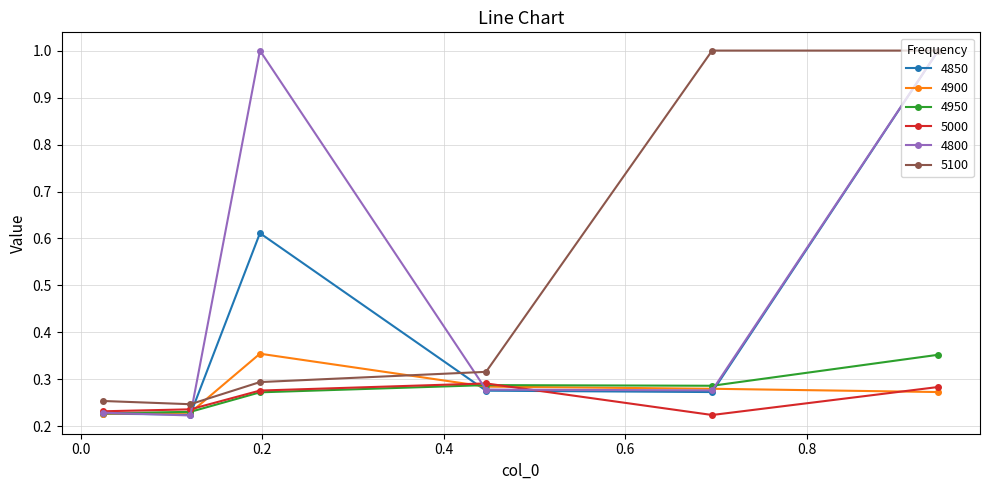

What is the maximum value shown in the chart?

1.0